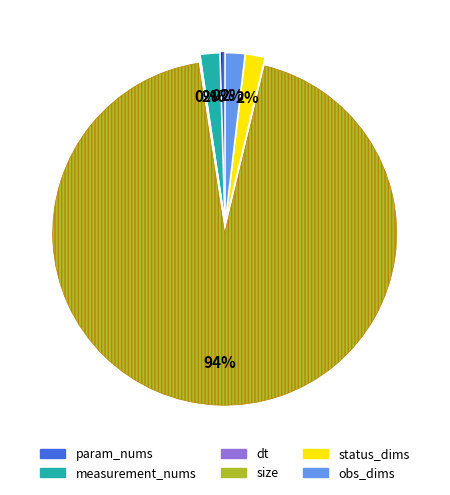

Is param_nums the majority of the pie?

No